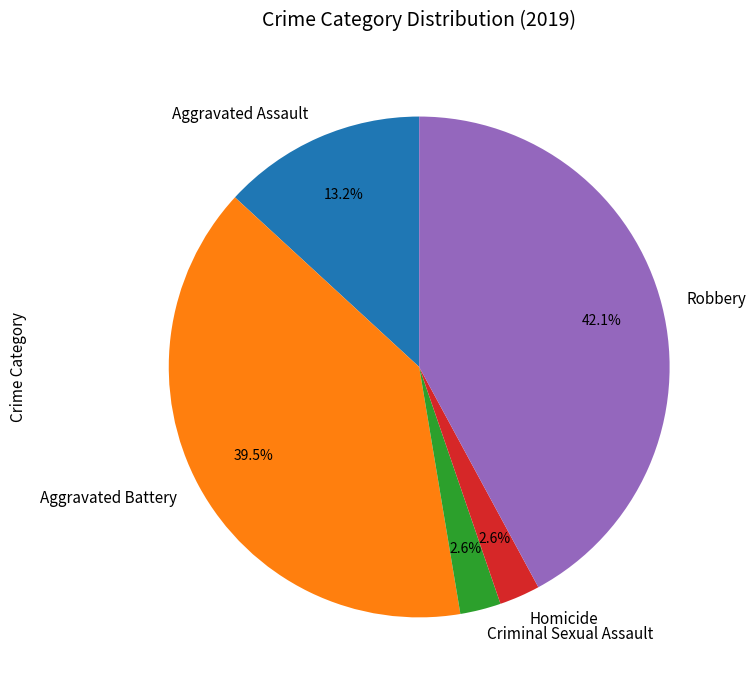

Is the sum of Criminal Sexual Assault and Robbery greater than half?

No